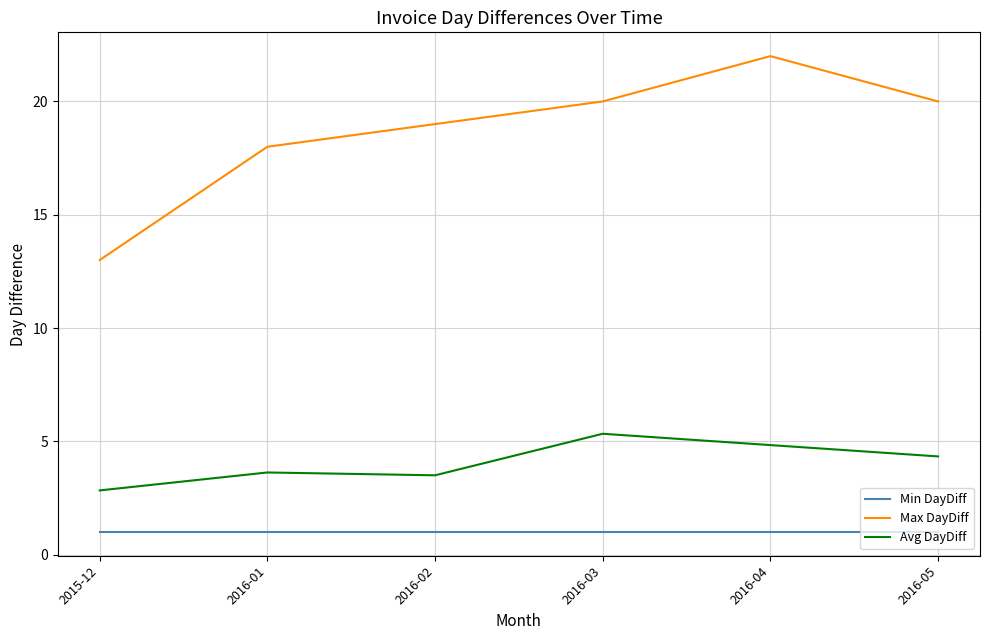

Count the number of categories in the chart.

6